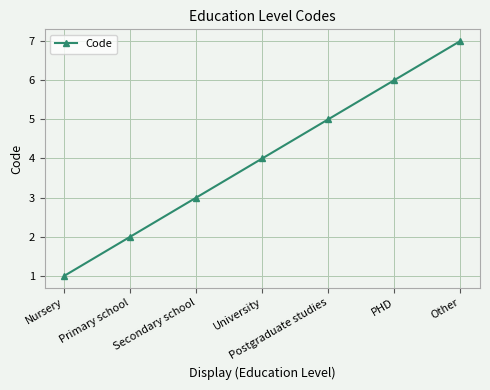

List the labels in order of value, largest first.

Other, PHD, Postgraduate studies, University, Secondary school, Primary school, Nursery